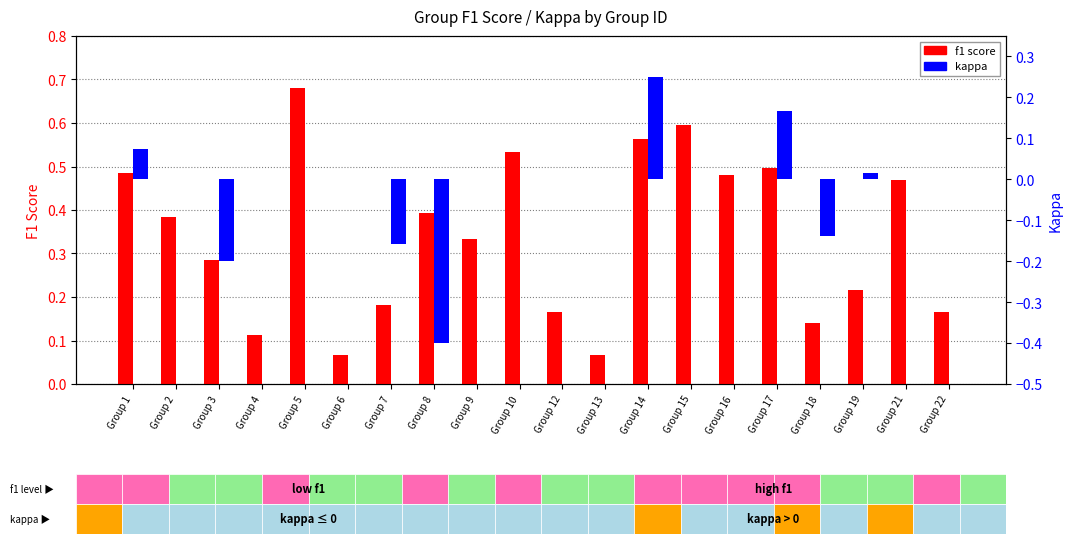

Which has a higher value, Group 7 or Group 16?

Group 16